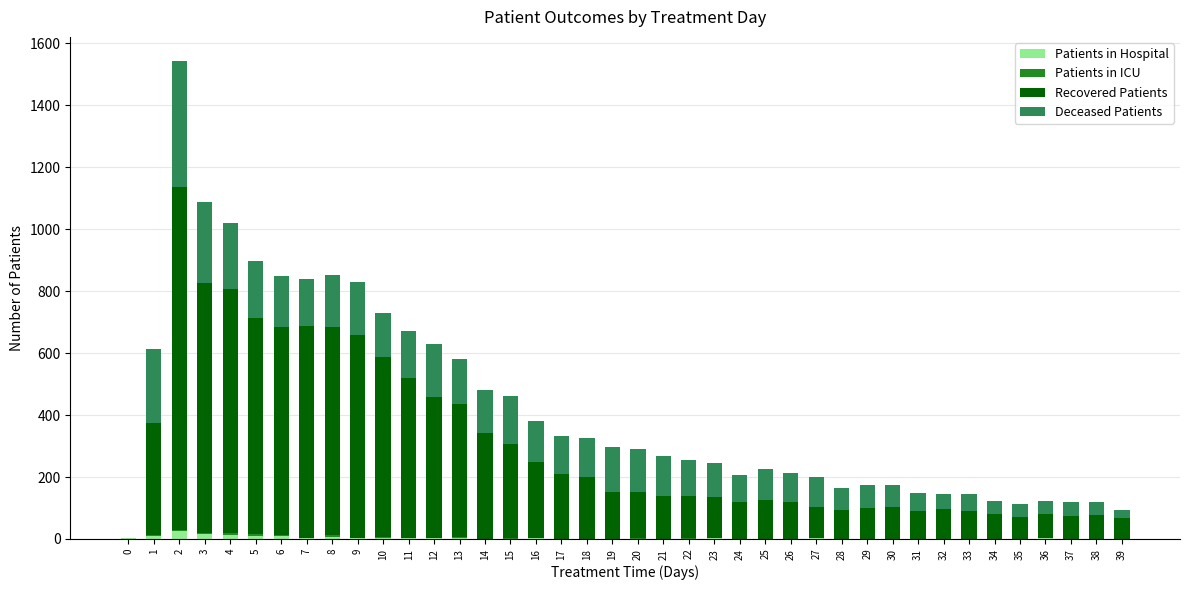

What is the sum of all Patients in Hospital values?

129